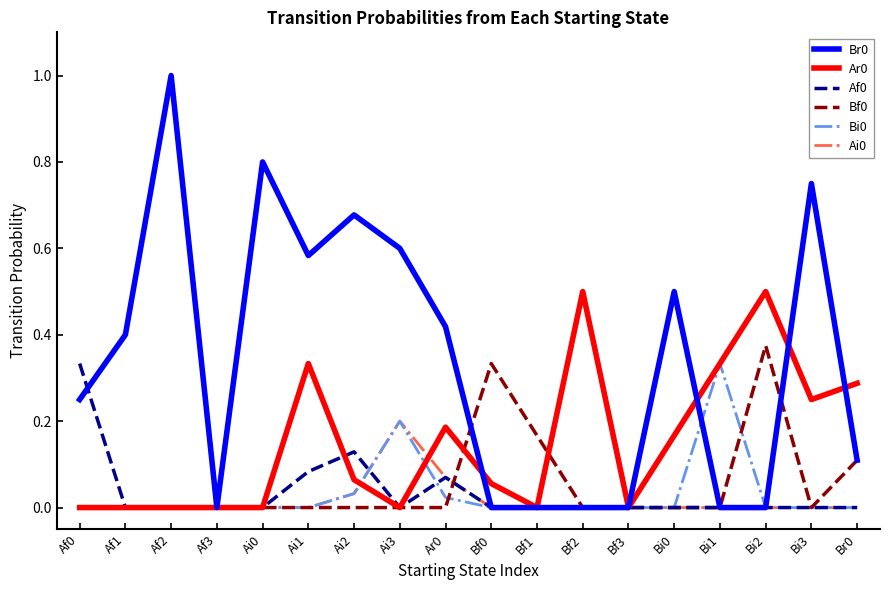

What is the maximum value for Br0?

1.0